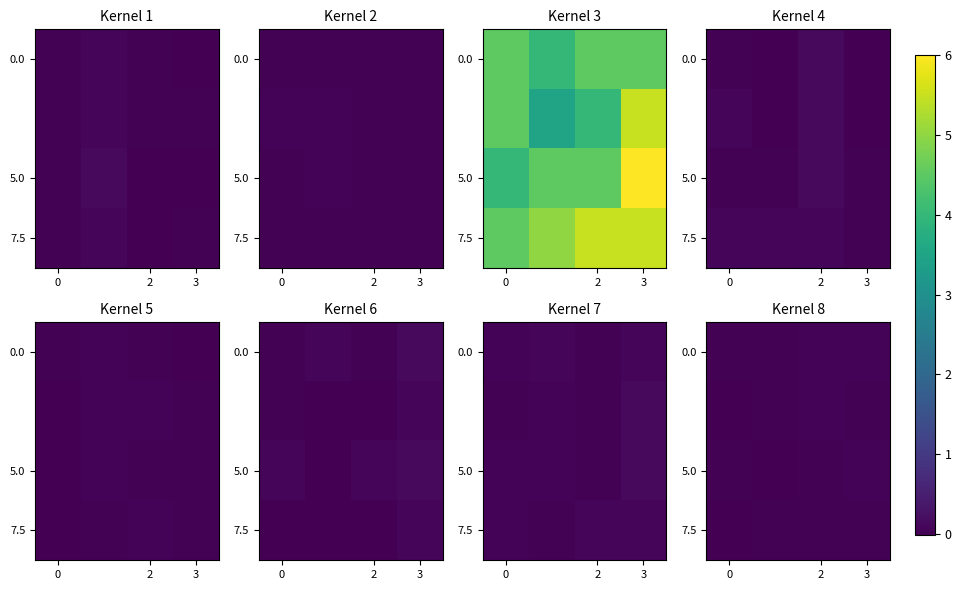

Between 0 and 3, which is larger?

3